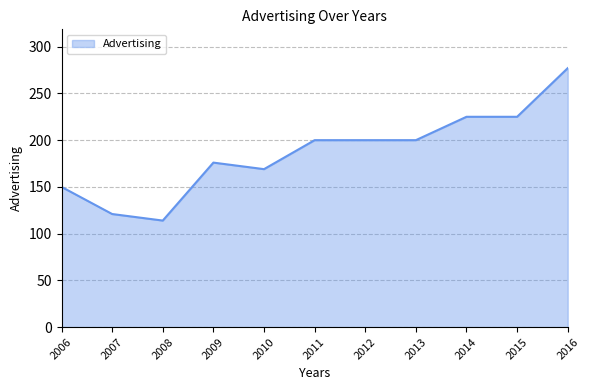

The value at 2016 is 277. True or false?

True